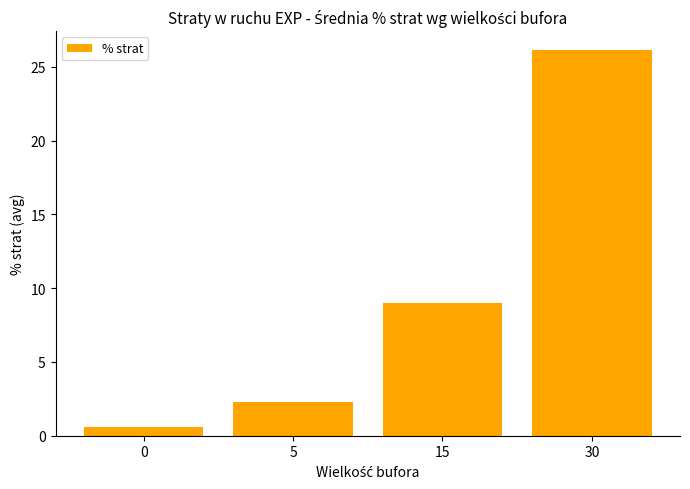

Rank the categories by value from lowest to highest.

0, 5, 15, 30